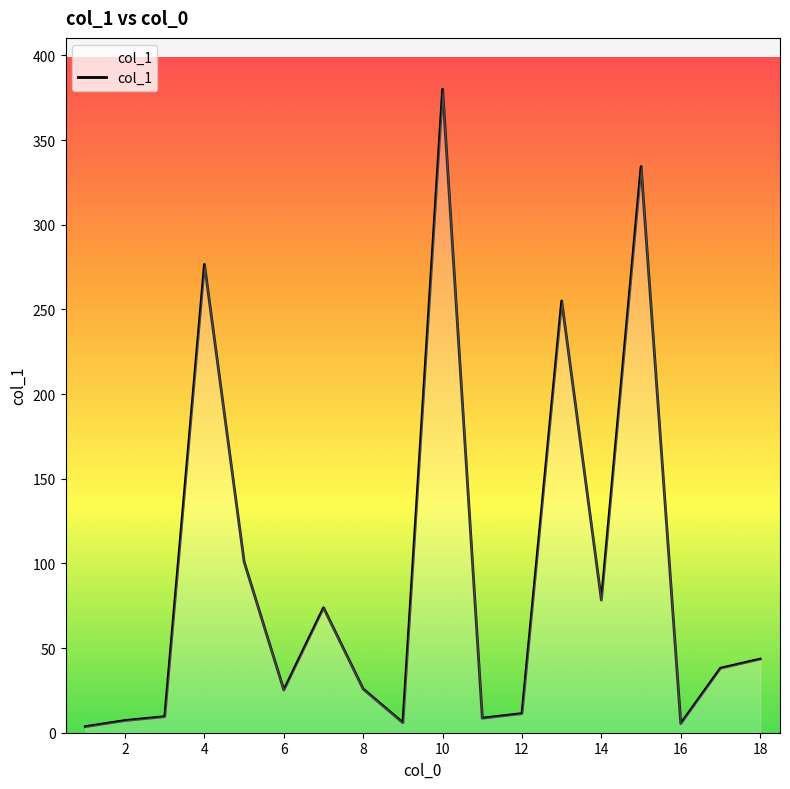

What is the difference between the maximum and minimum values?

376.4